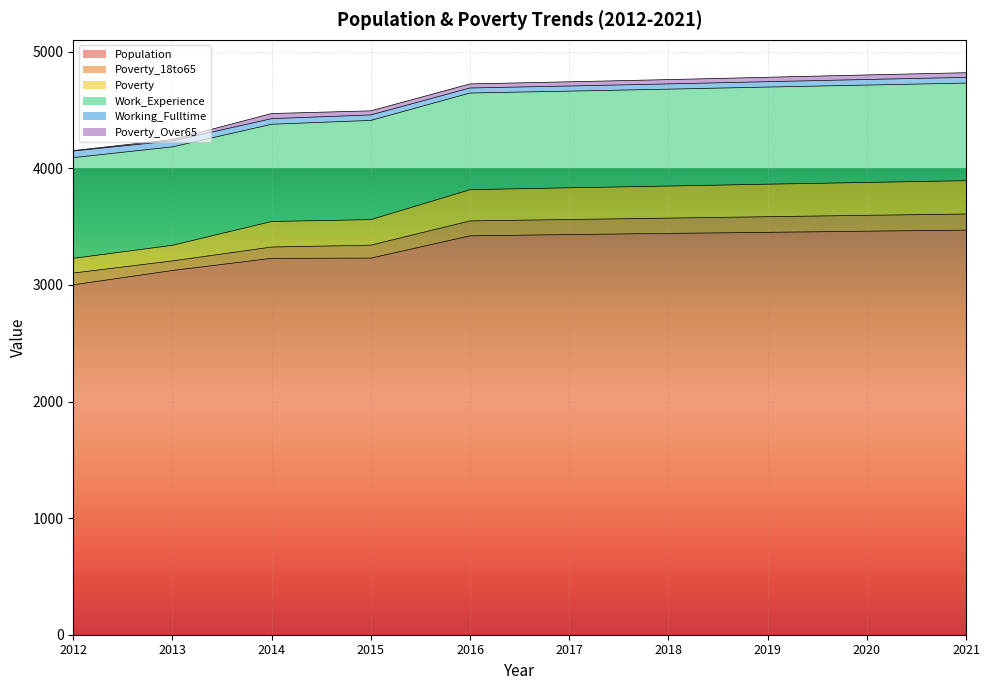

How many data points in Work_Experience are above 835?

4